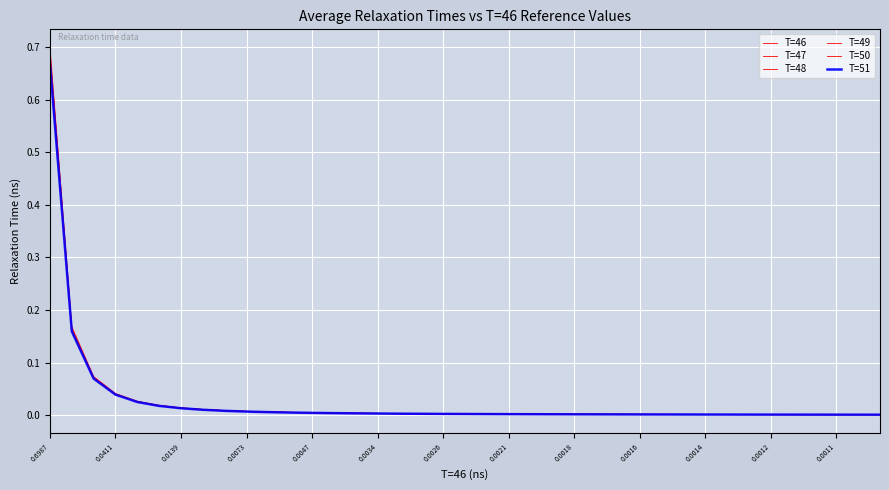

Is this an area chart (filled region under the line)?

No